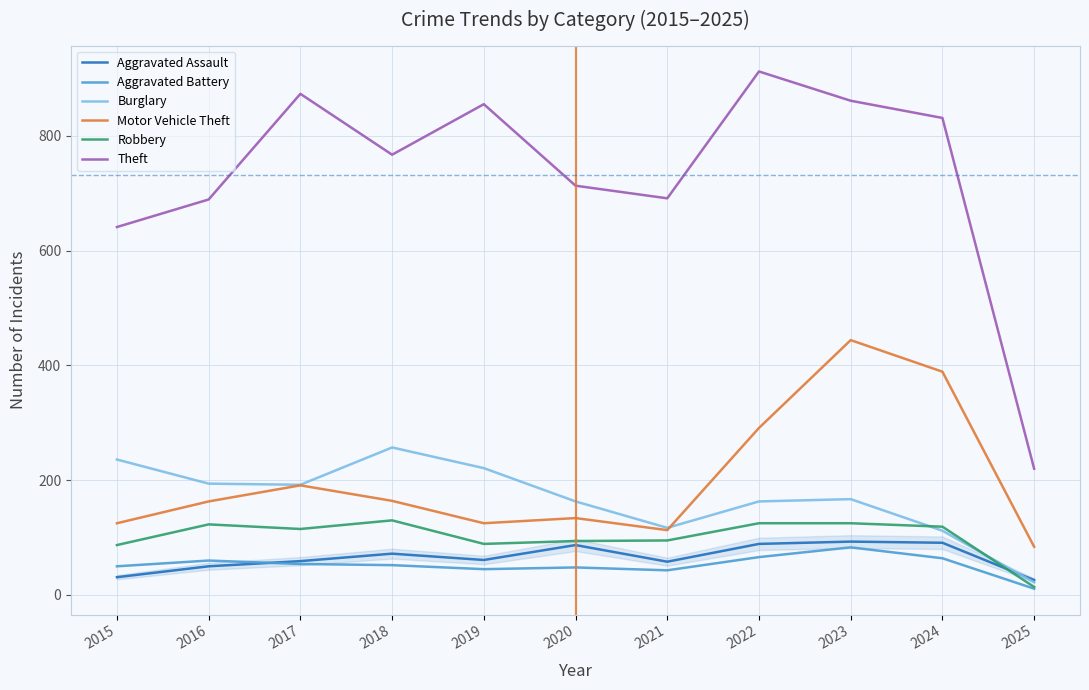

What is the sum of all Robbery values?

1116